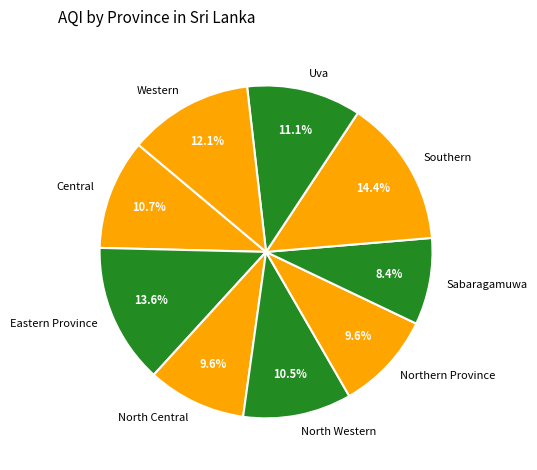

Is there any slice that represents more than half of the pie?

No